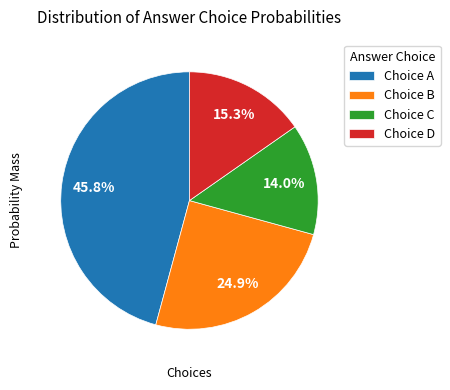

Which slice is the largest?

Choice A